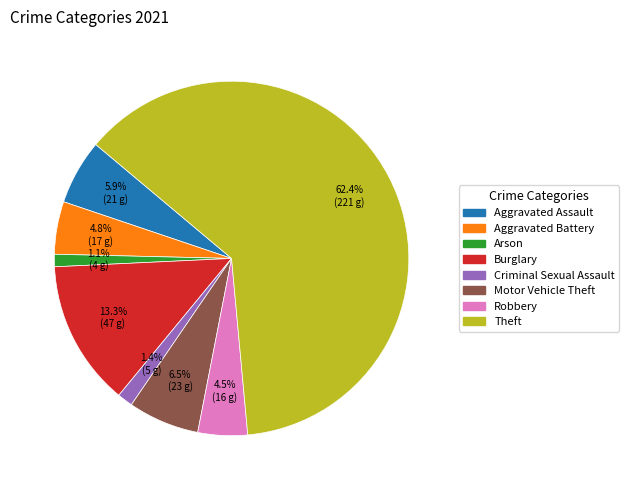

Is it true that Arson is 1% of the pie?

True